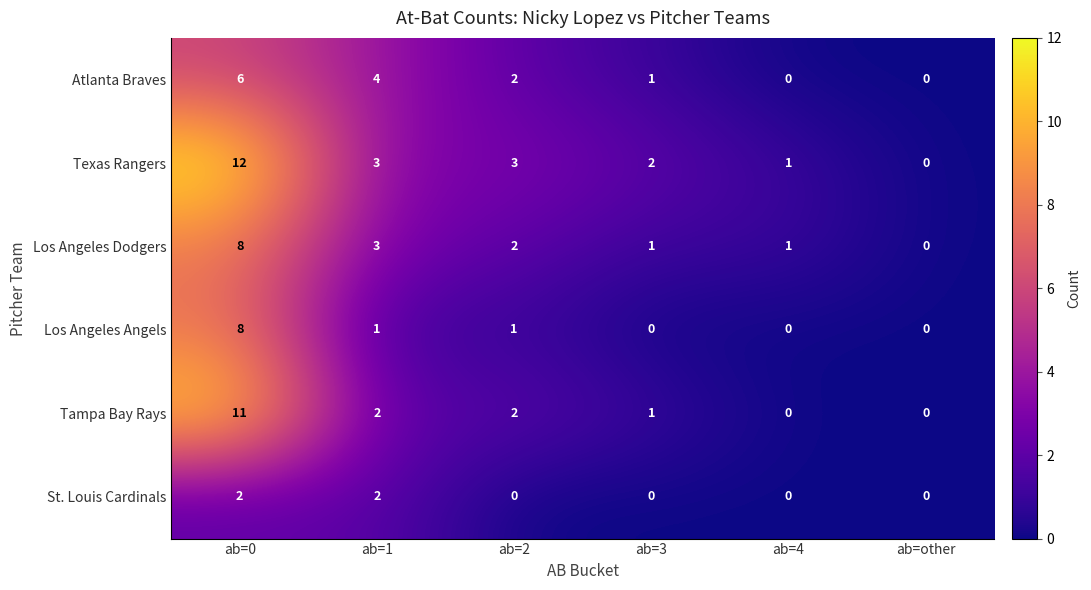

At how many categories does at least one series exceed 11?

1